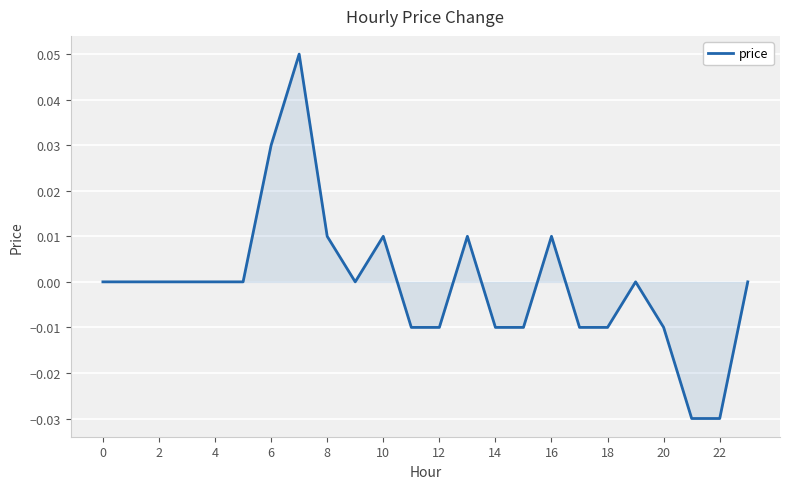

Is this an area chart (filled region under the line)?

Yes